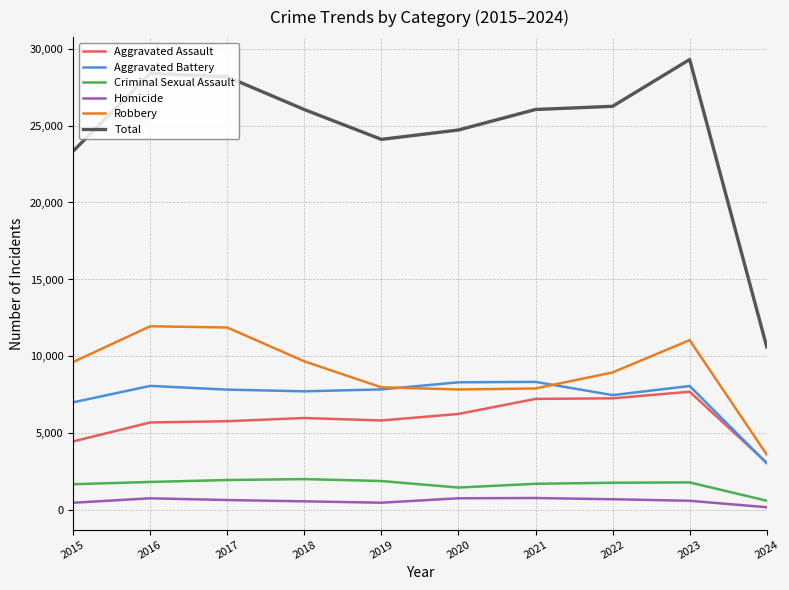

True or false: Aggravated Assault has a value of 5841 at 2019.

True